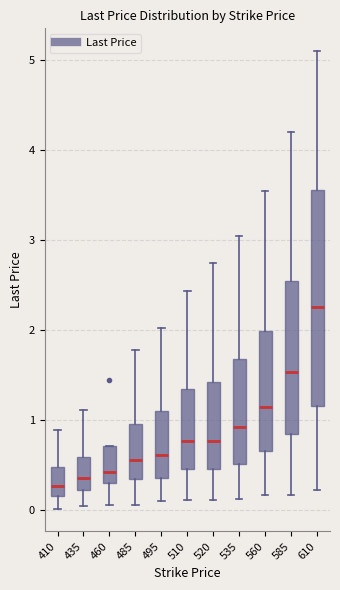

Comparing the boxes themselves (not the whiskers), which one is the tallest?

610